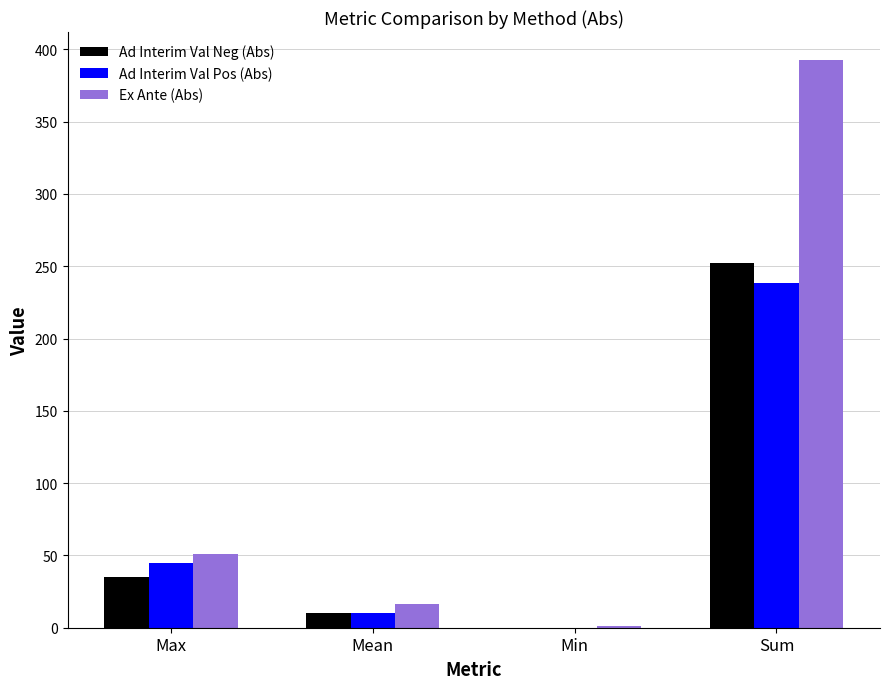

The value of Ad Interim Val Pos (Abs) at Sum is 238.4. True or false?

True